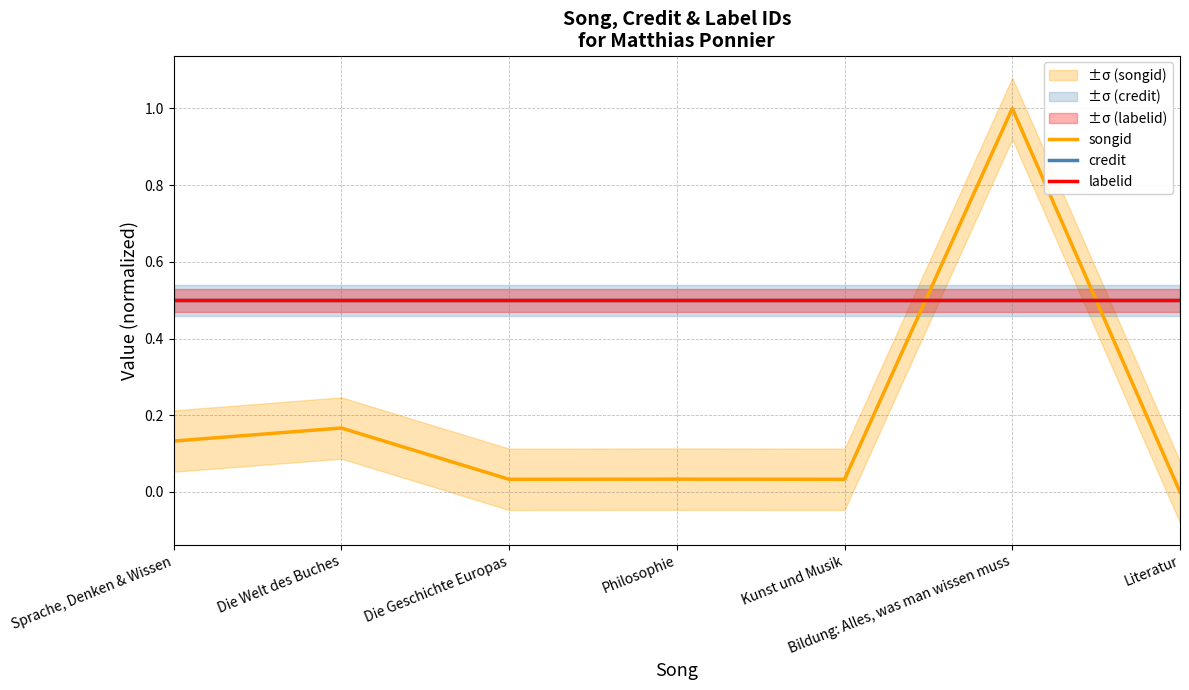

Rank the series at Literatur from highest to lowest value.

credit, labelid, songid